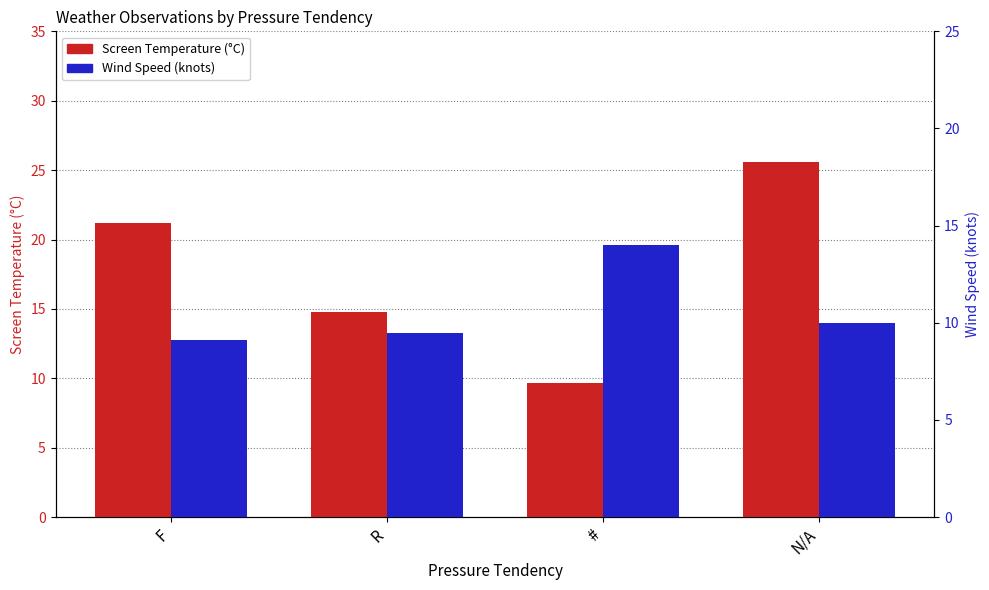

Rank the categories by Wind Speed value from highest to lowest.

#, N/A, R, F